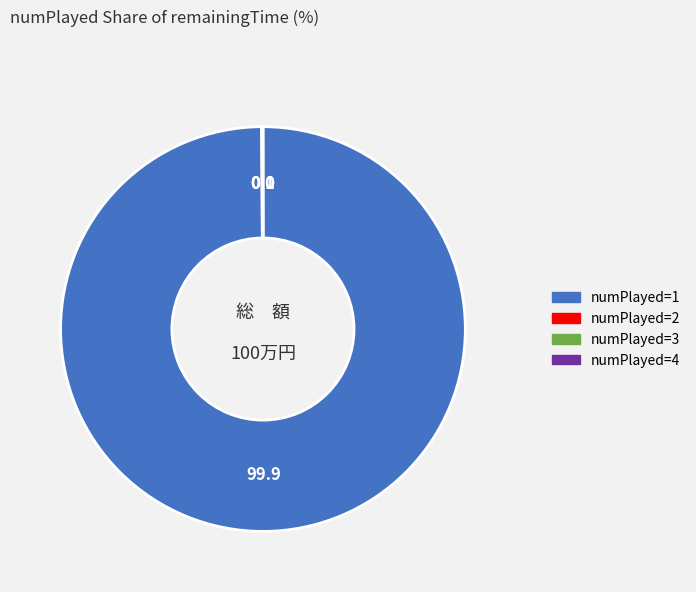

Does any single category account for the majority?

Yes